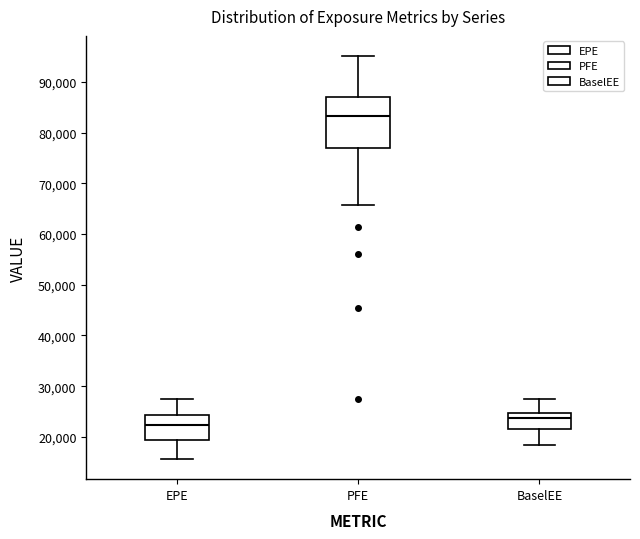

Which box has the lowest median line?

EPE